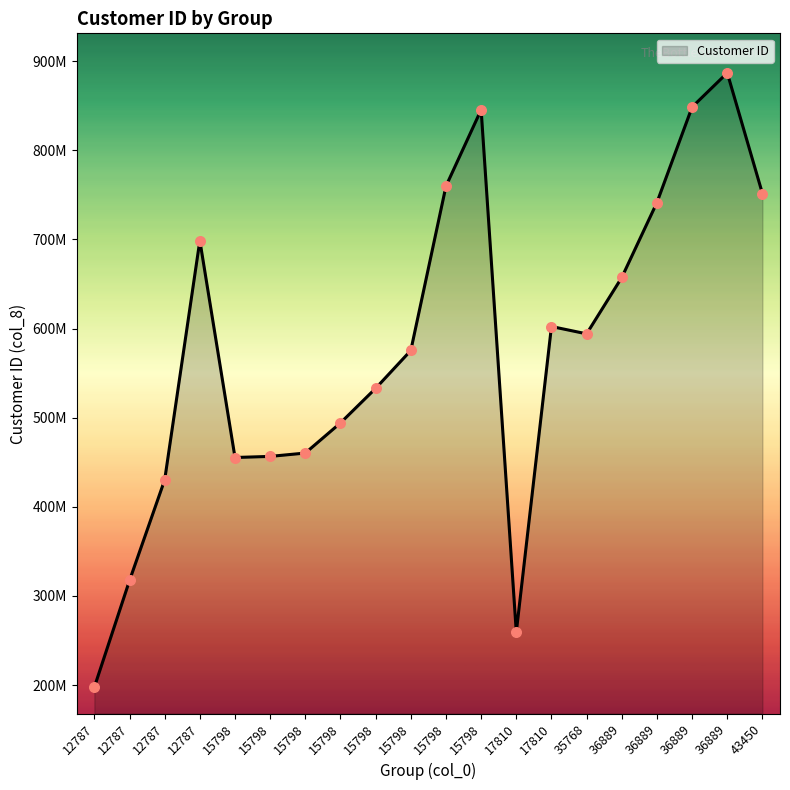

What is the change in value from 15798 to 36889?

+38820903